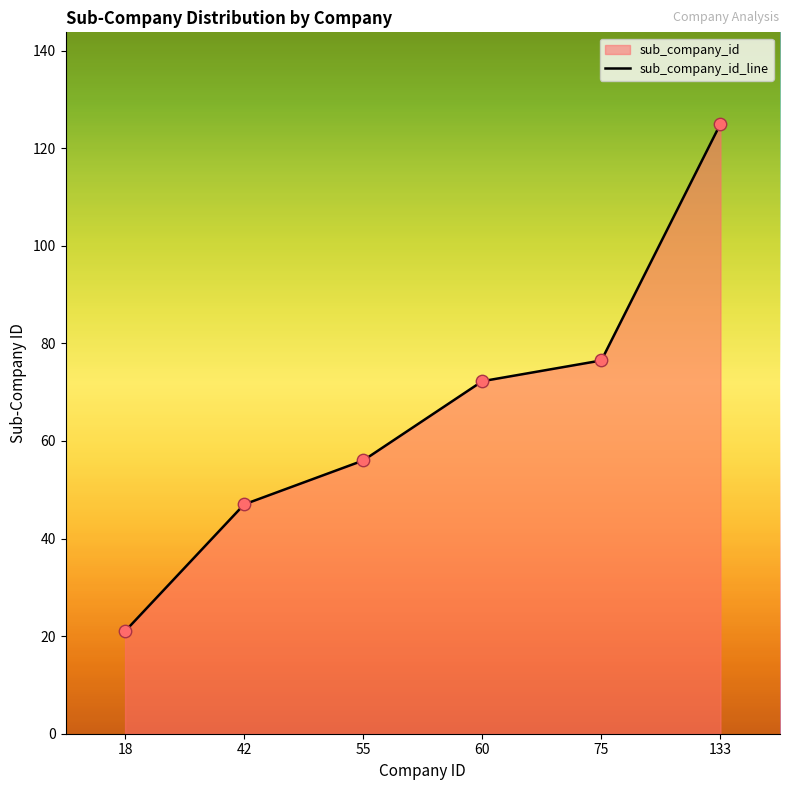

What is the change in value from 55 to 133?

+69.0